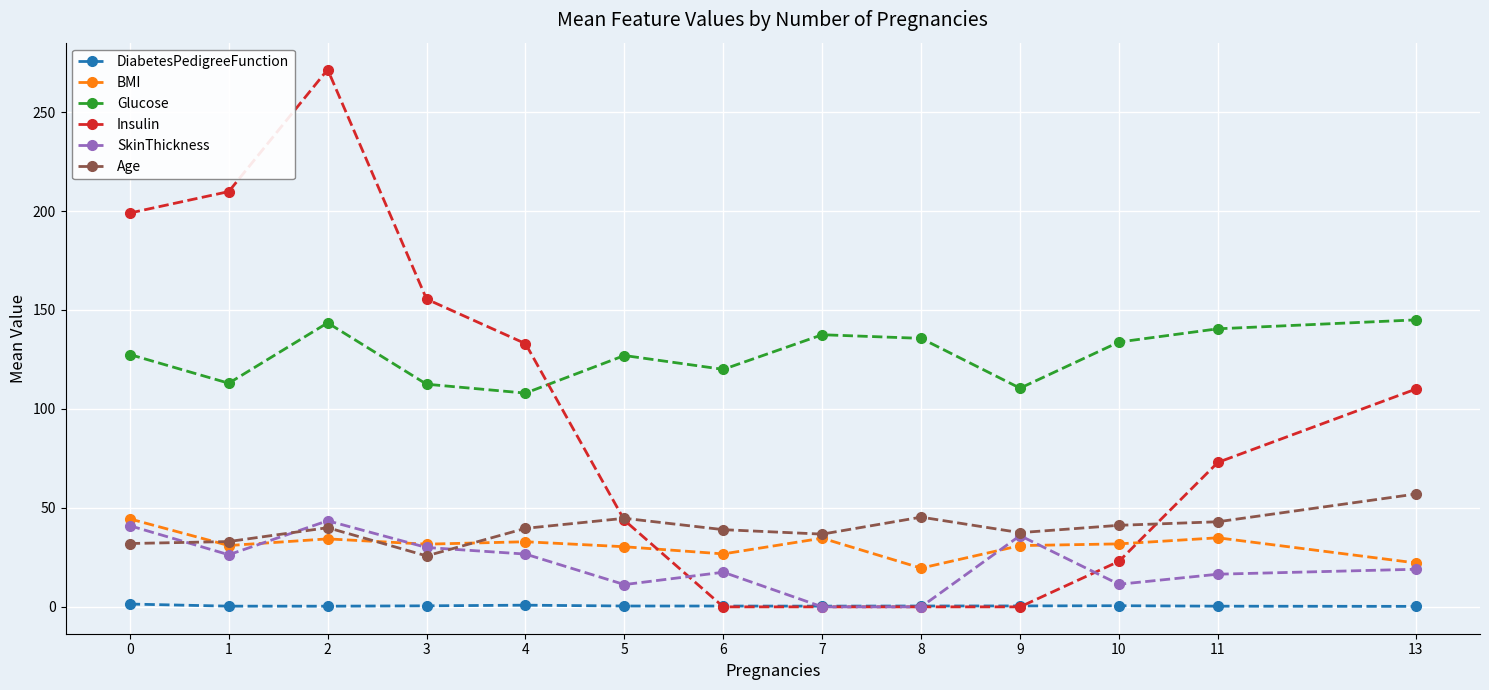

At which category does Age reach its first local peak?

2